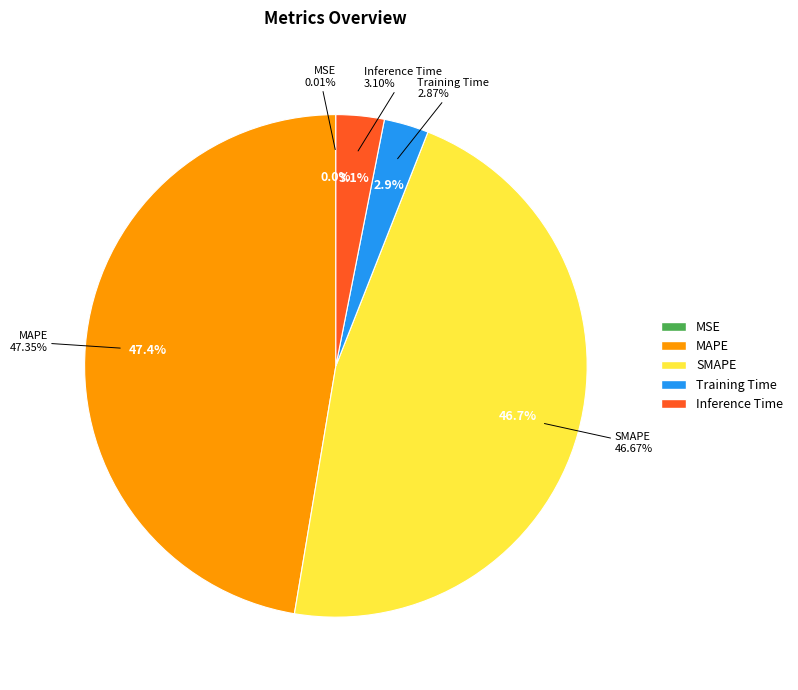

Does MAPE account for over 50% of the chart?

No